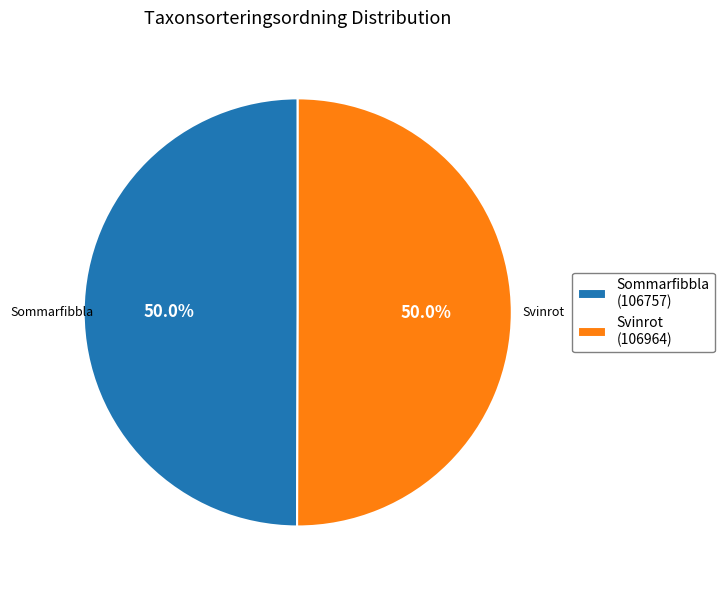

Count the number of slices in the pie.

2